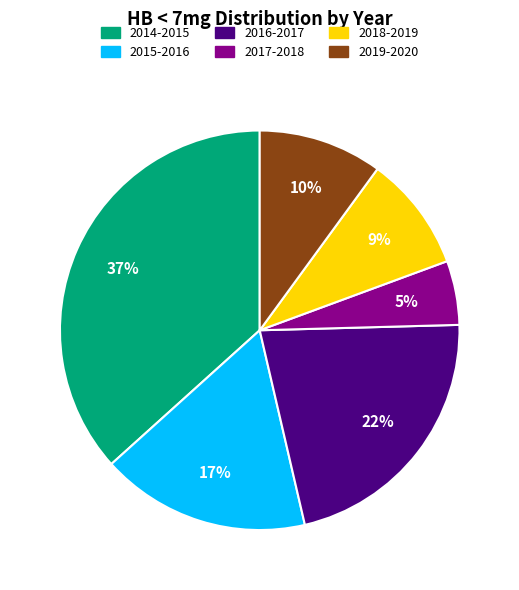

Does 2014-2015 account for over 50% of the chart?

No